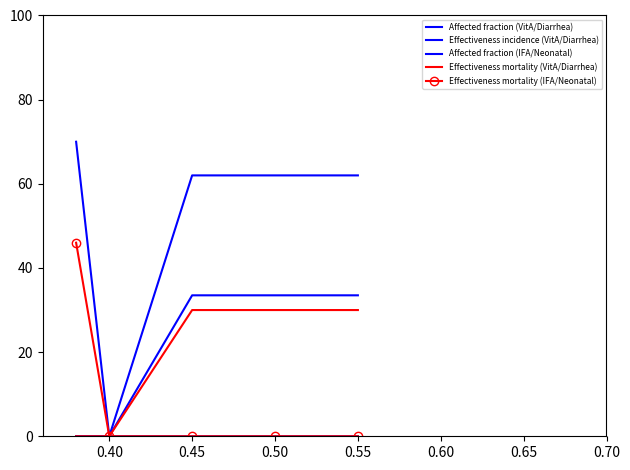

Does the chart have visible grid lines?

No